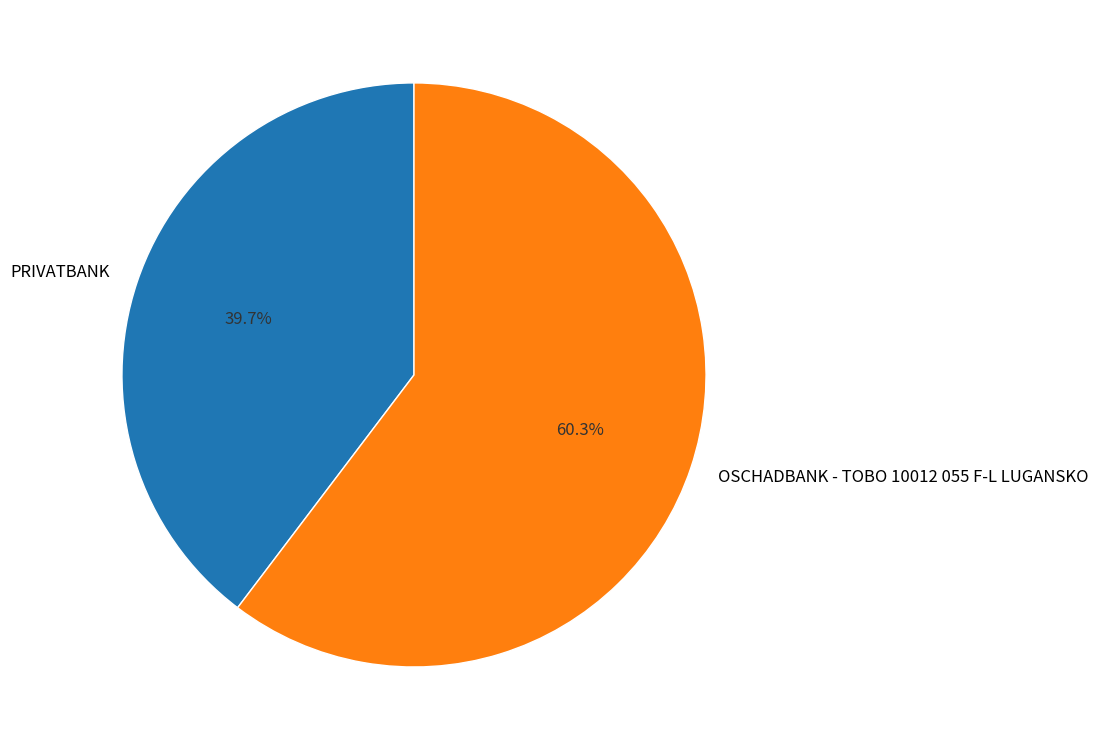

Which category accounts for the majority?

OSCHADBANK - TOBO 10012 055 F-L LUGANSKO